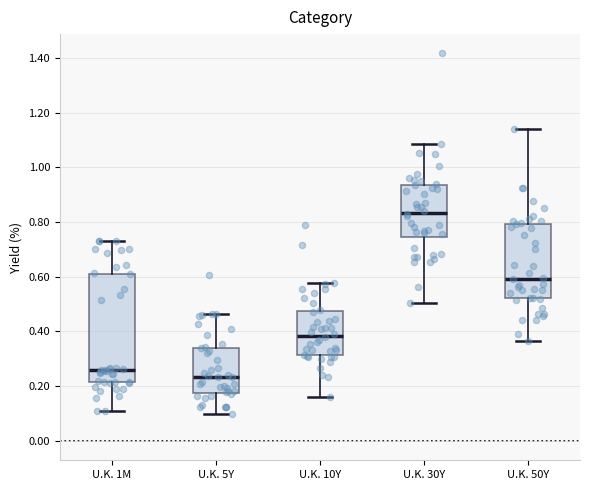

Reading left to right, transcribe this box plot: for each box, give where its median line is, the range the box spans, and where its two whiskers end, as read against the y-axis. The values are not printed on the chart, so give them approximately, as read against the axis.

U.K. 1M: median 0.26, box 0.22 to 0.62, whiskers 0.10 to 0.74
U.K. 5Y: median 0.24, box 0.18 to 0.34, whiskers 0.10 to 0.46
U.K. 10Y: median 0.38, box 0.32 to 0.48, whiskers 0.16 to 0.58
U.K. 30Y: median 0.84, box 0.74 to 0.94, whiskers 0.50 to 1.08
U.K. 50Y: median 0.60, box 0.52 to 0.80, whiskers 0.36 to 1.14